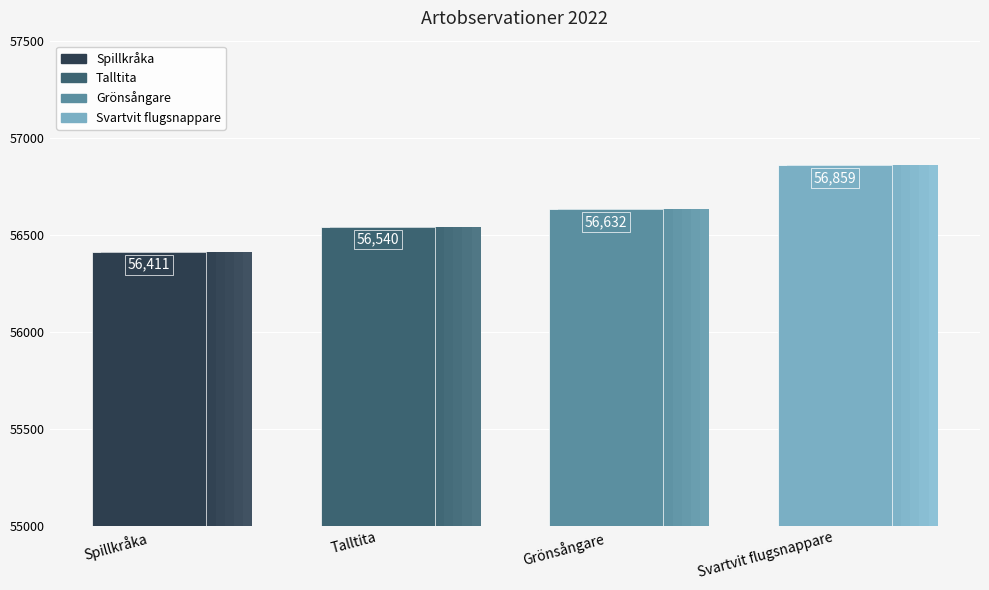

List the labels in order of value, smallest first.

Spillkråka, Talltita, Grönsångare, Svartvit flugsnappare